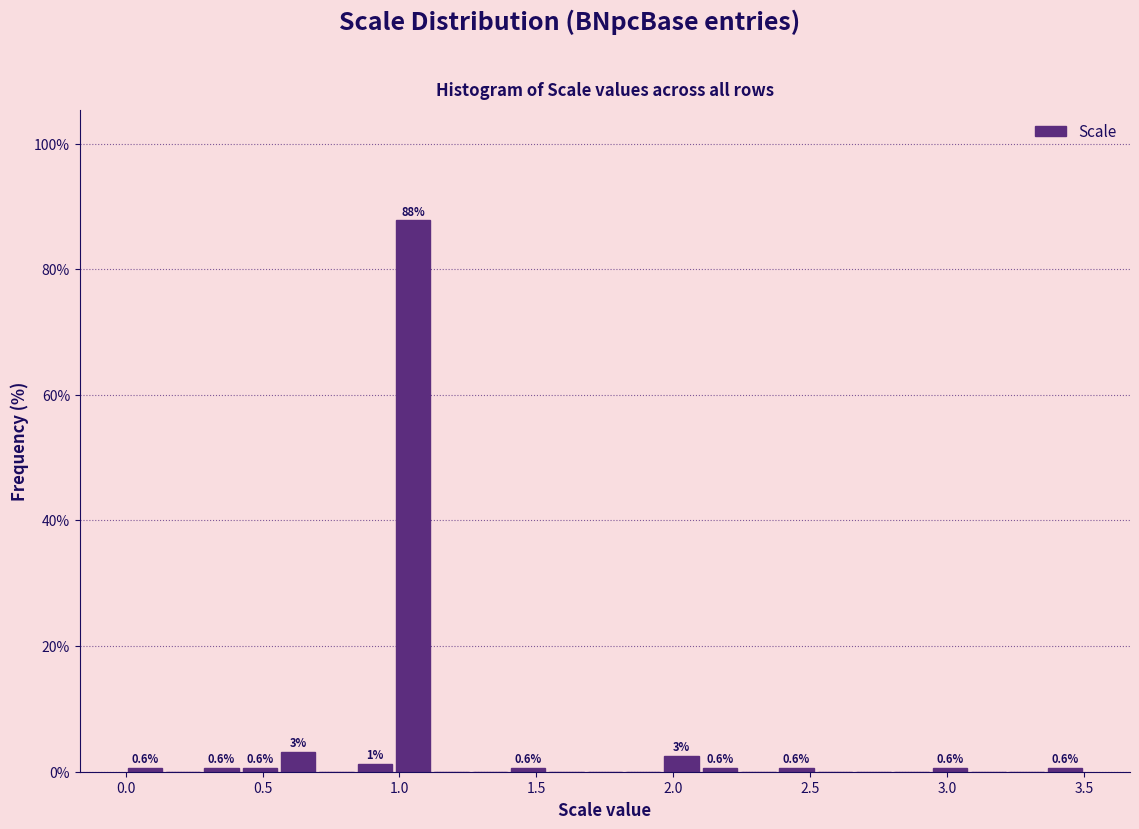

Around what value on the x-axis is the tallest bar? Give the approximate position of its centre, as read against the axis.

1.05